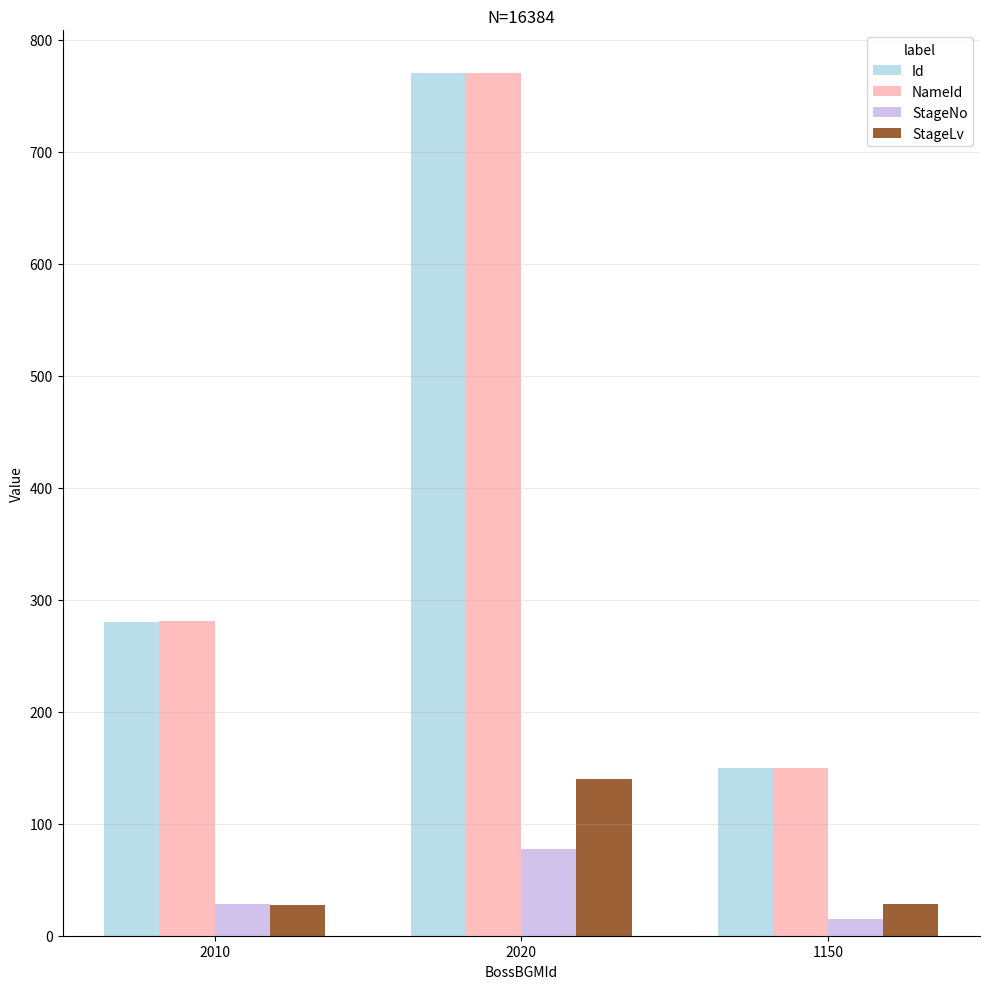

At which label is StageNo closest to 46?

2010